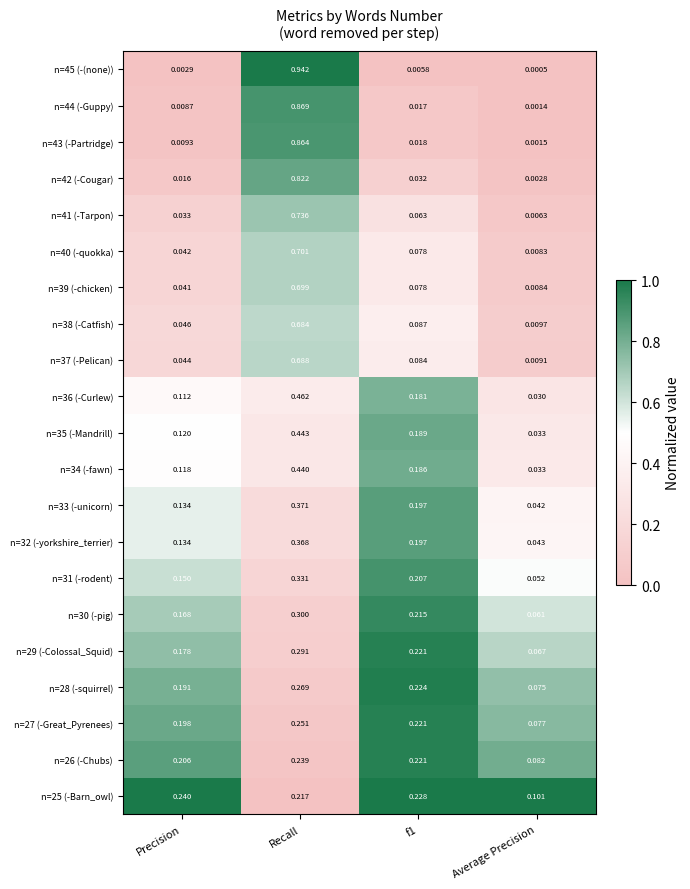

What is the total value across all series at Precision?

2.2